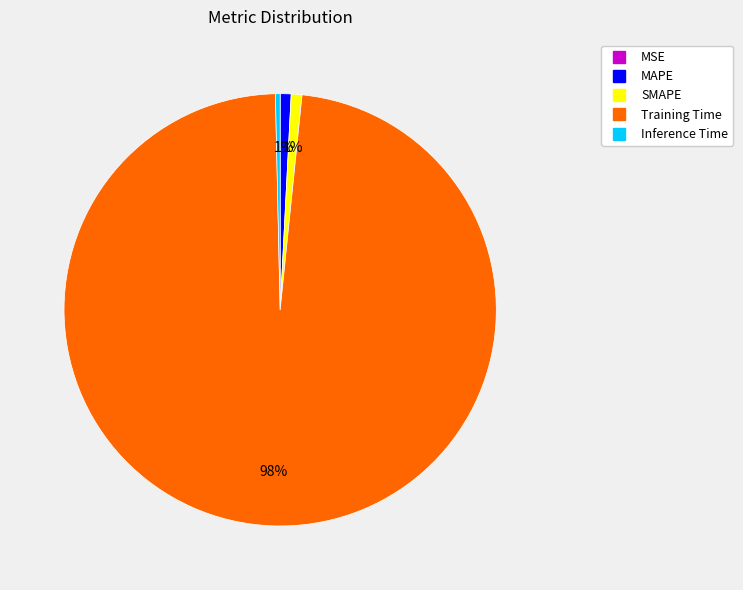

What is the largest slice in the pie chart?

Training Time